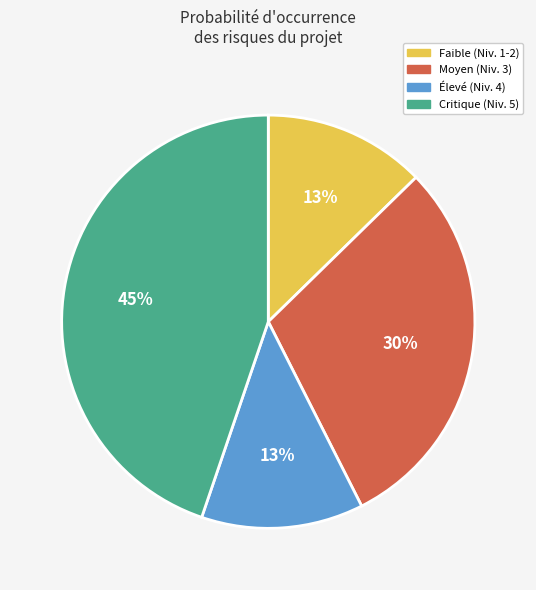

Is there any slice that represents more than half of the pie?

No